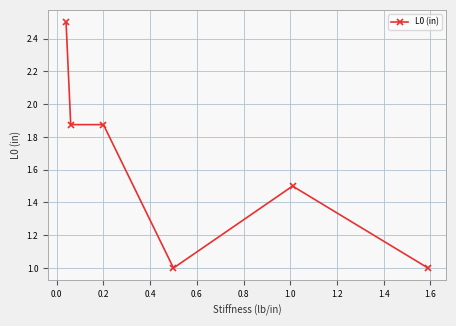

What is the greatest value displayed?

2.5